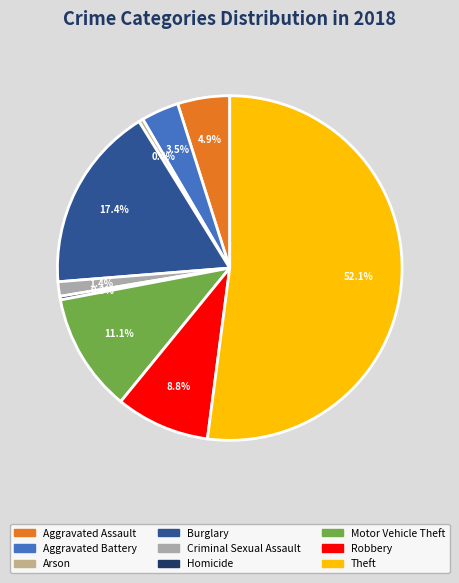

What percentage is the Aggravated Battery slice, to the nearest percent?

4%